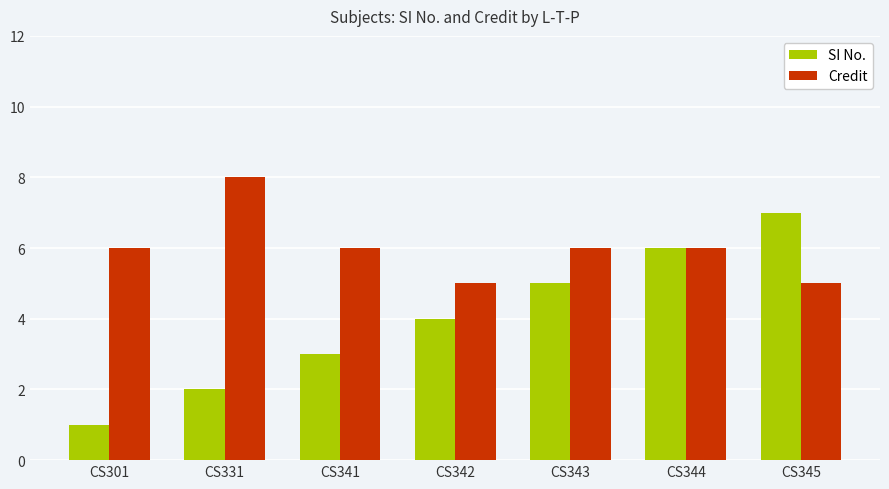

Between CS341 and CS343, which series saw the biggest shift?

SI No.